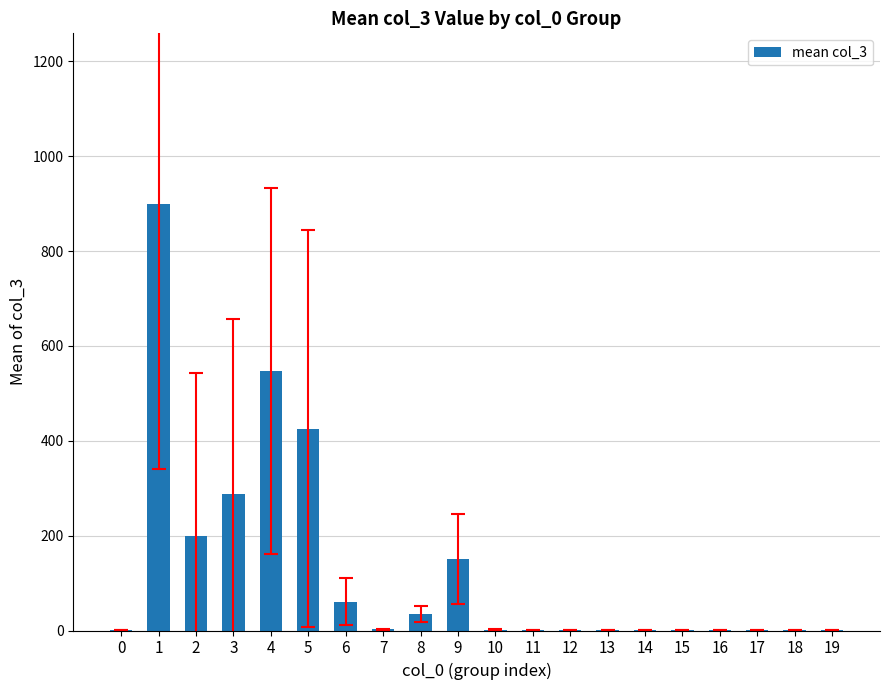

What is the sum of all values?

2617.6